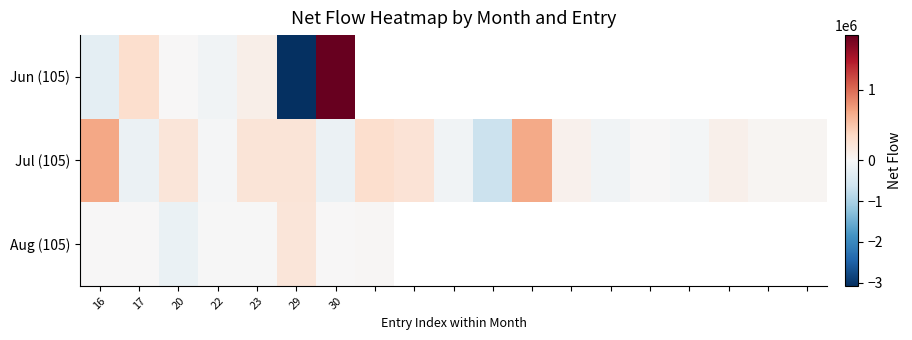

How many data points in Jul (105) are less than 35000?

8